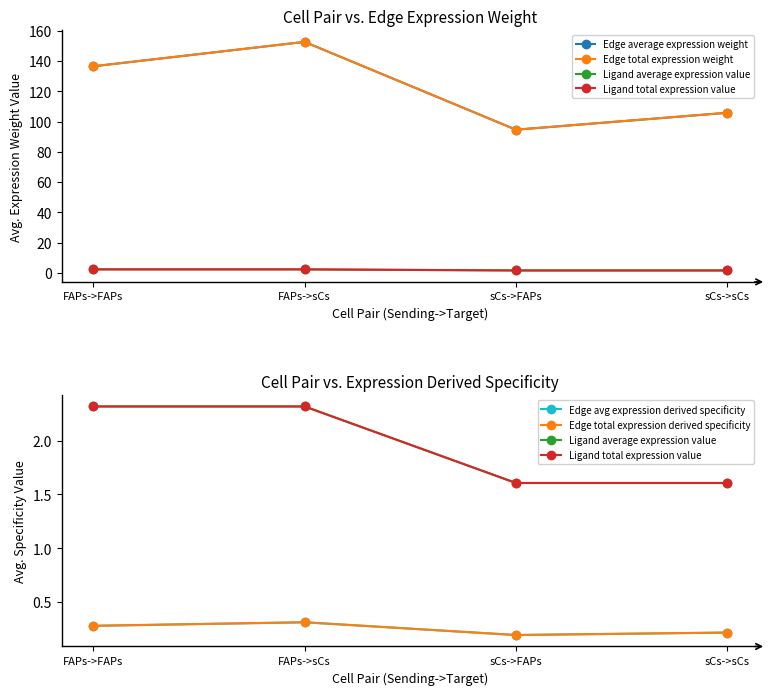

True or false: Edge average expression weight and Edge total expression derived specificity intersect in this chart.

False